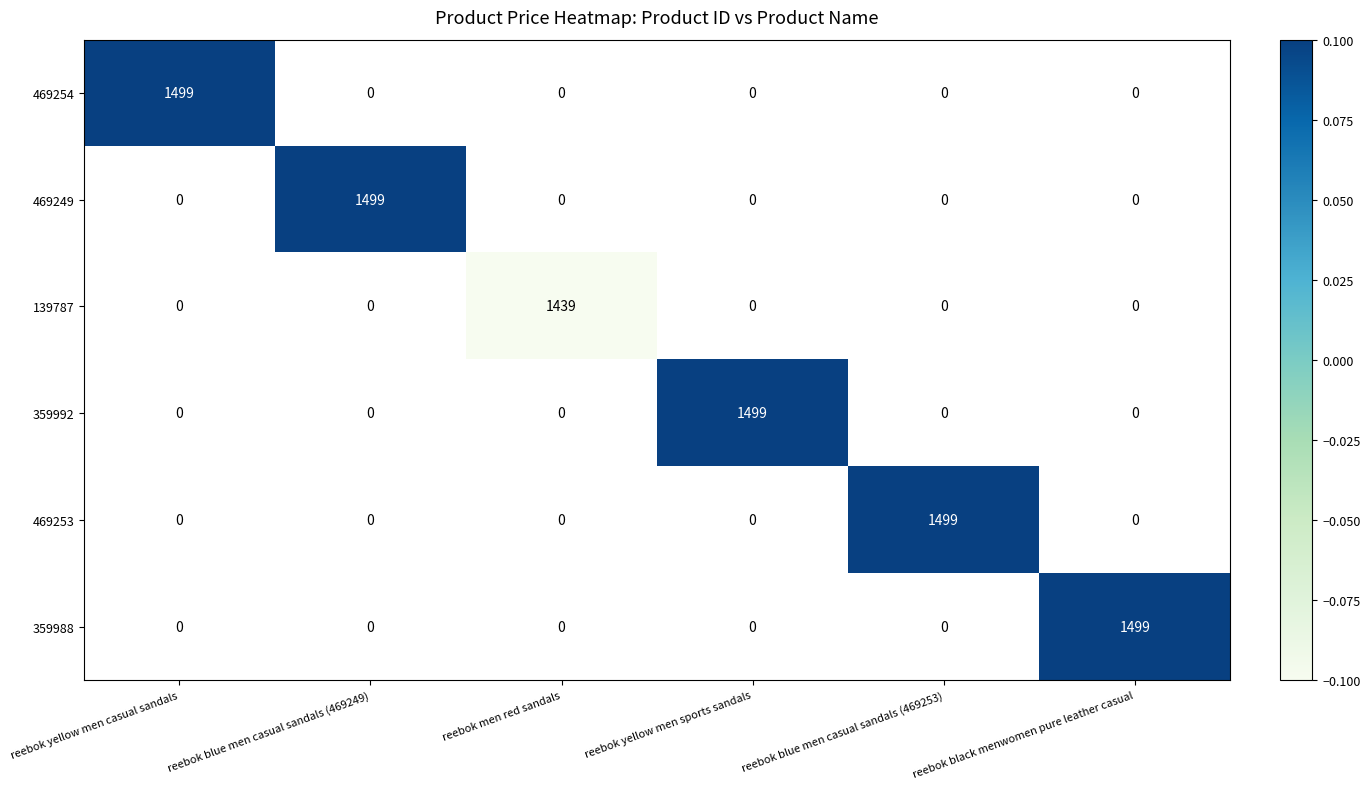

How many data points does each series have?

6